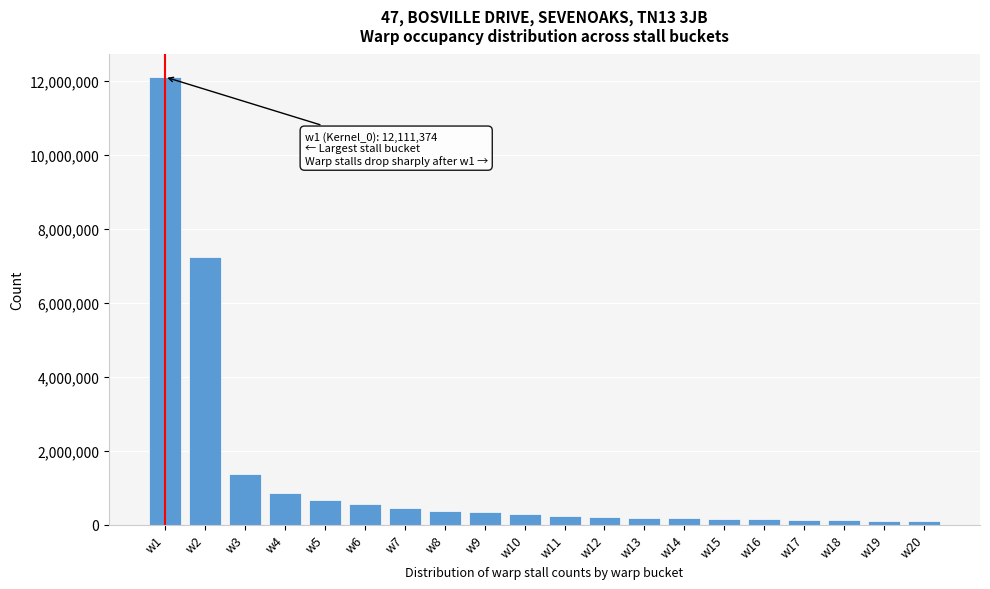

Where is the data nearest to the value 6104804?

w2